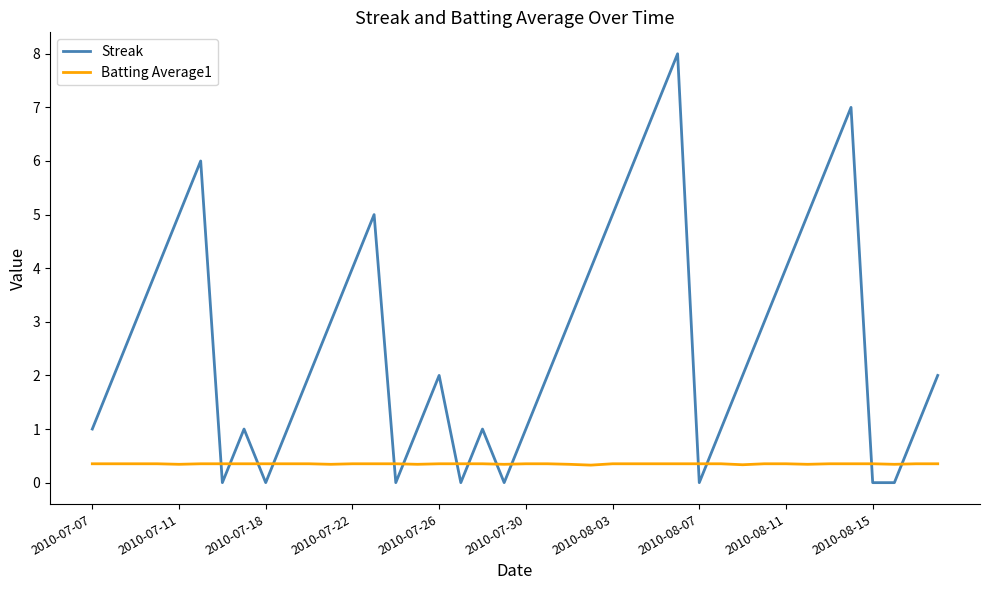

How many series are shown in this chart?

2